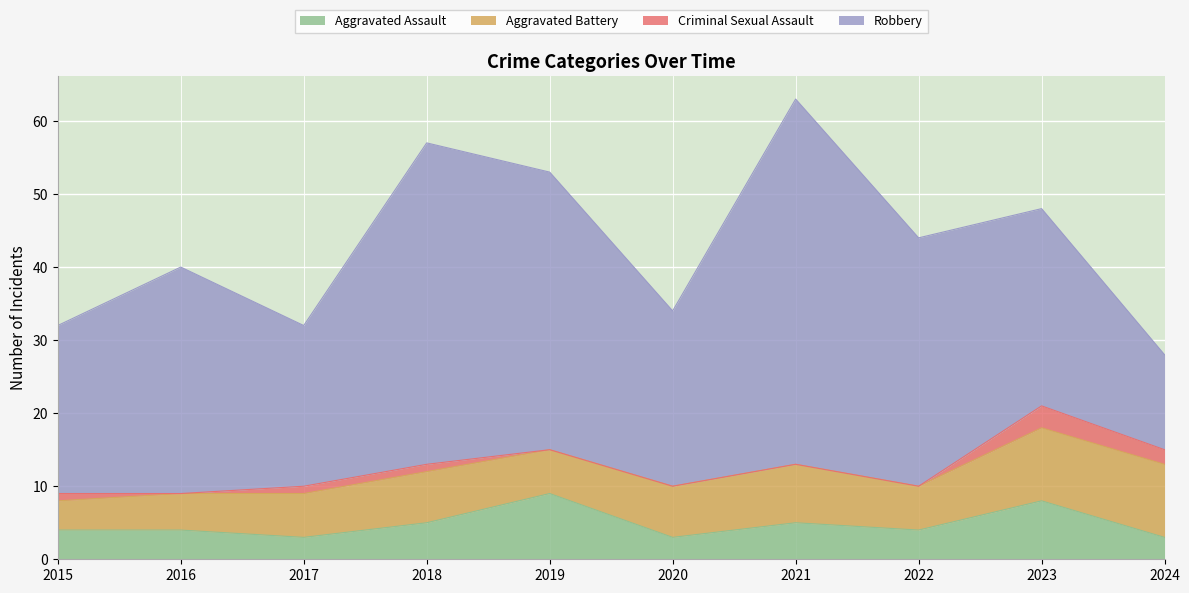

How many lines are shown in the chart?

4